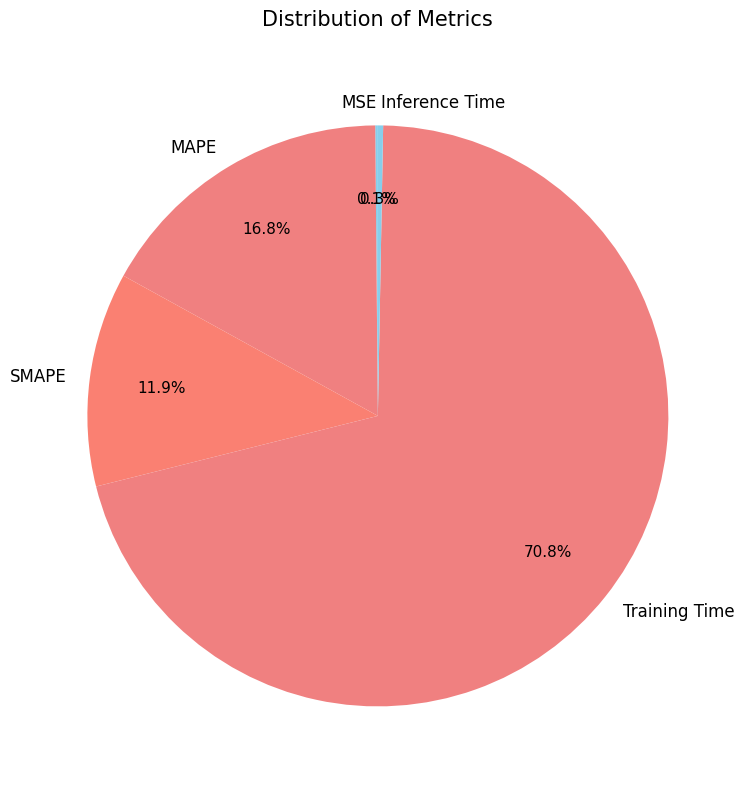

Which category has the biggest portion of the pie?

Training Time